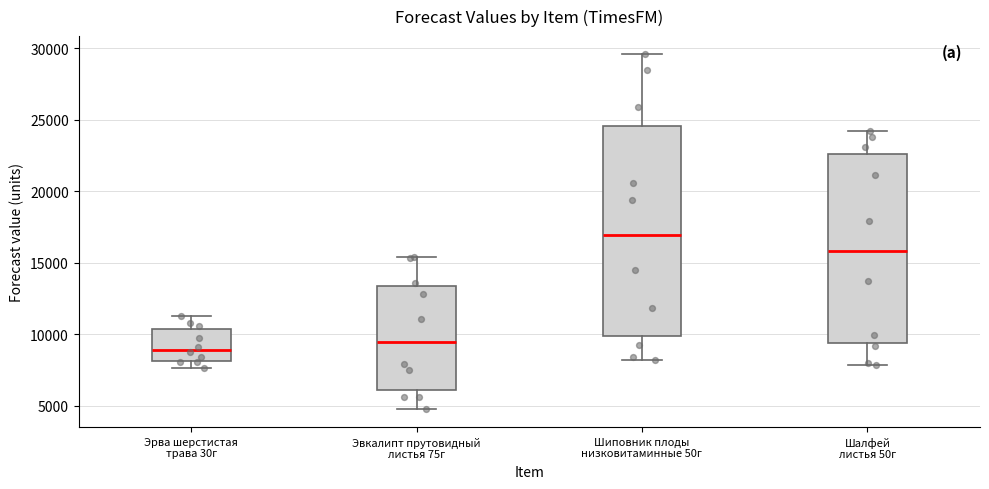

Which box's median line is the highest?

Шиповник плоды низковитаминные 50г